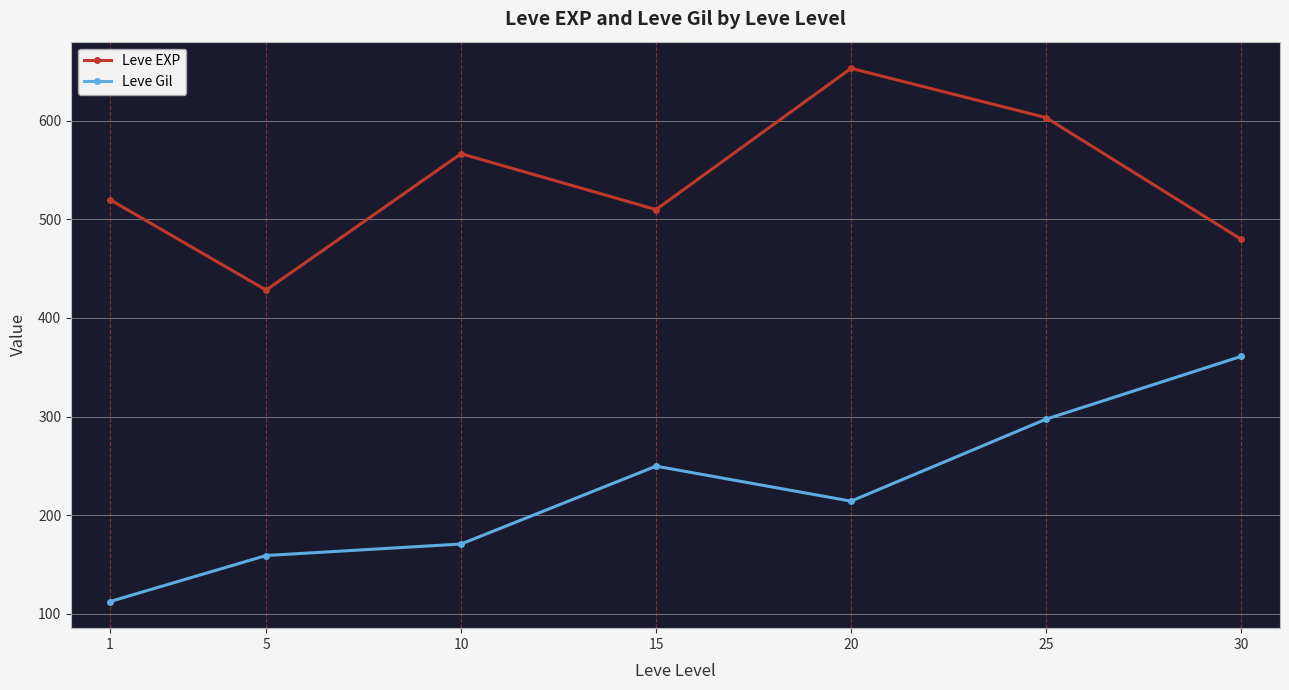

Does the chart have visible grid lines?

Yes